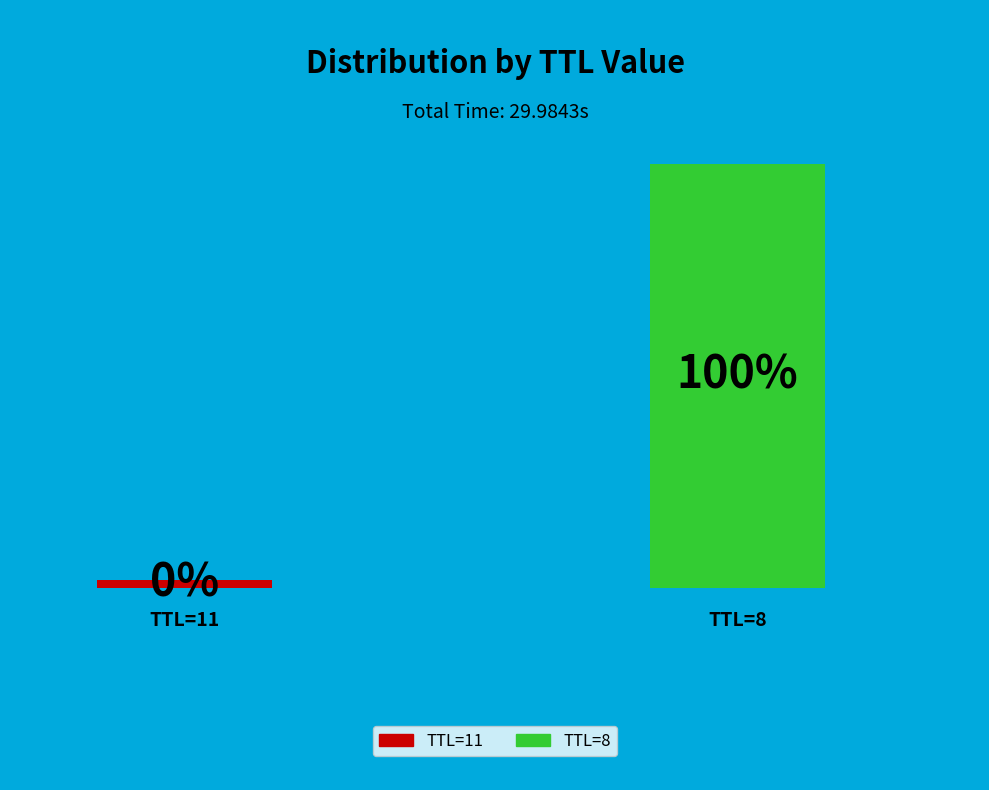

Count the number of slices in the pie.

2